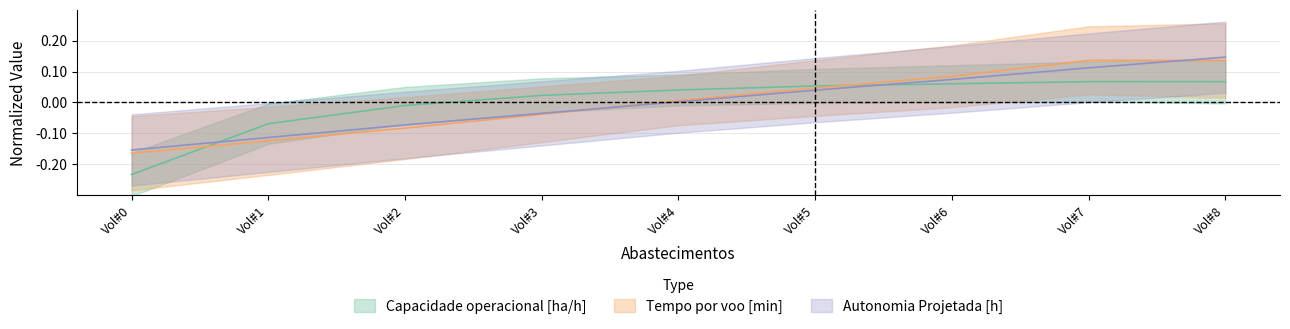

How many categories are shown in the chart?

9